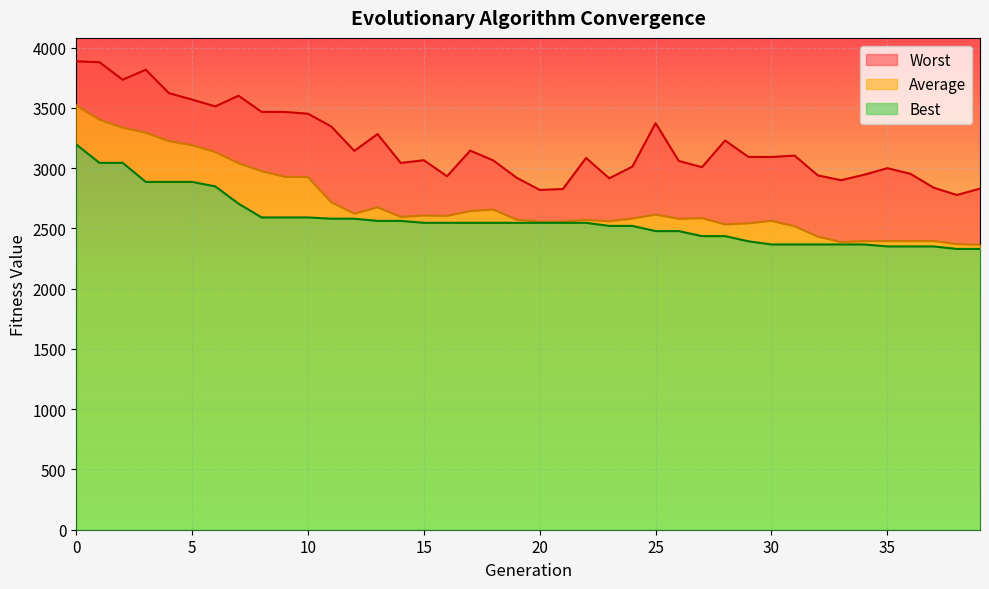

How many values in the Average series exceed 2595?

20